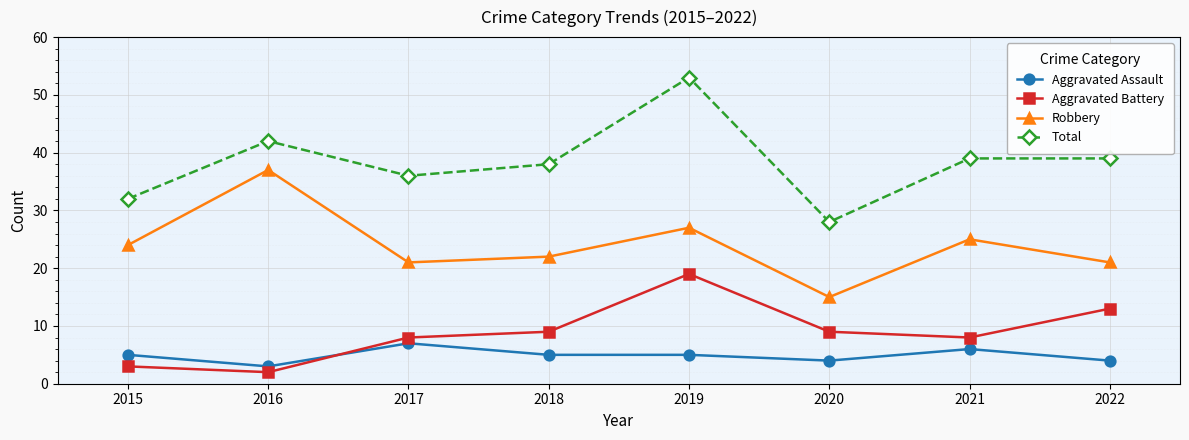

Which category has the highest value across all series?

2019